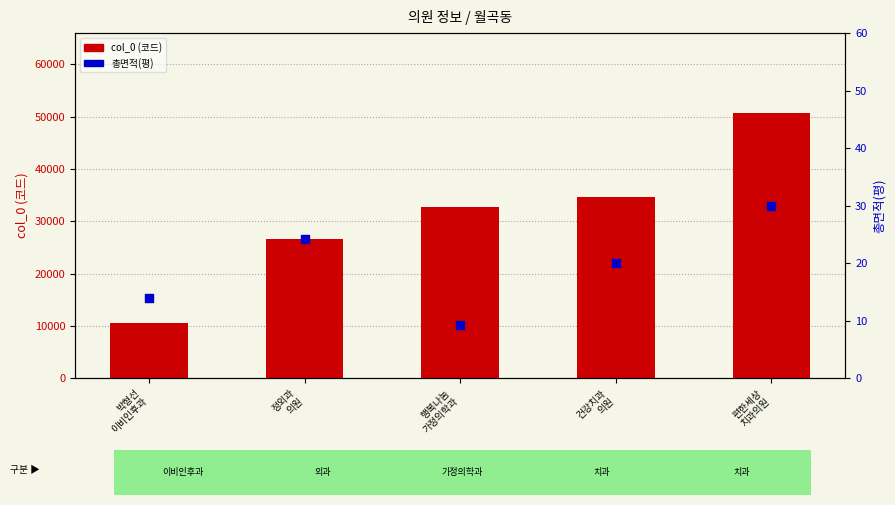

Which series reaches the maximum Y coordinate?

col_0 (코드)